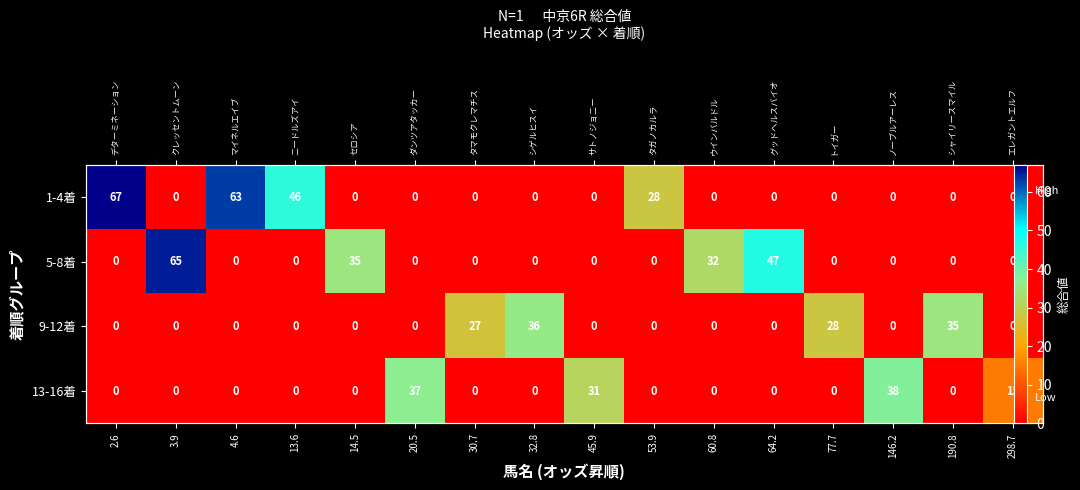

Is the value of 5-8着 at 60.8 greater than the value of 13-16着 at 64.2?

Yes